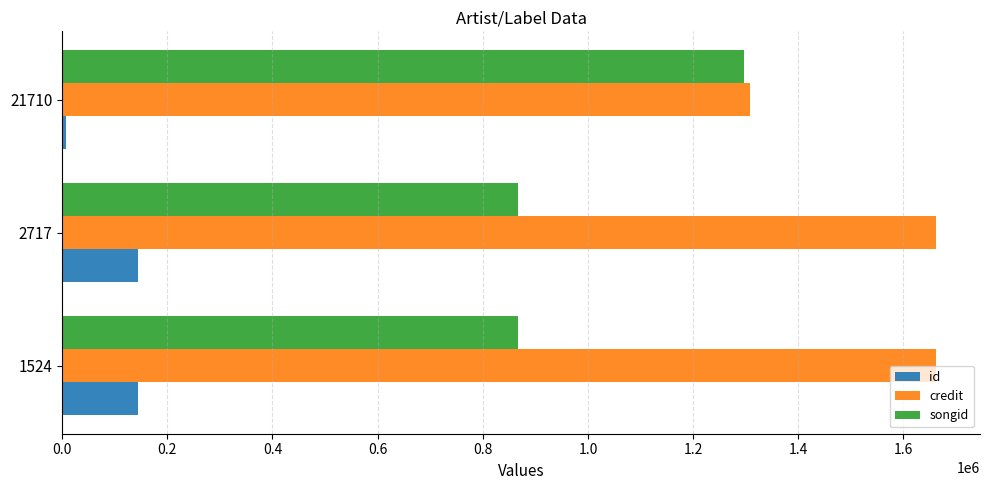

How many values in the credit series are below 1662405?

1